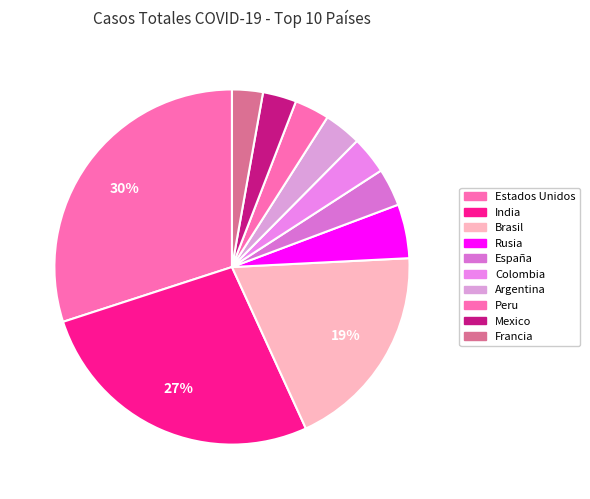

How many segments does this pie chart have?

10